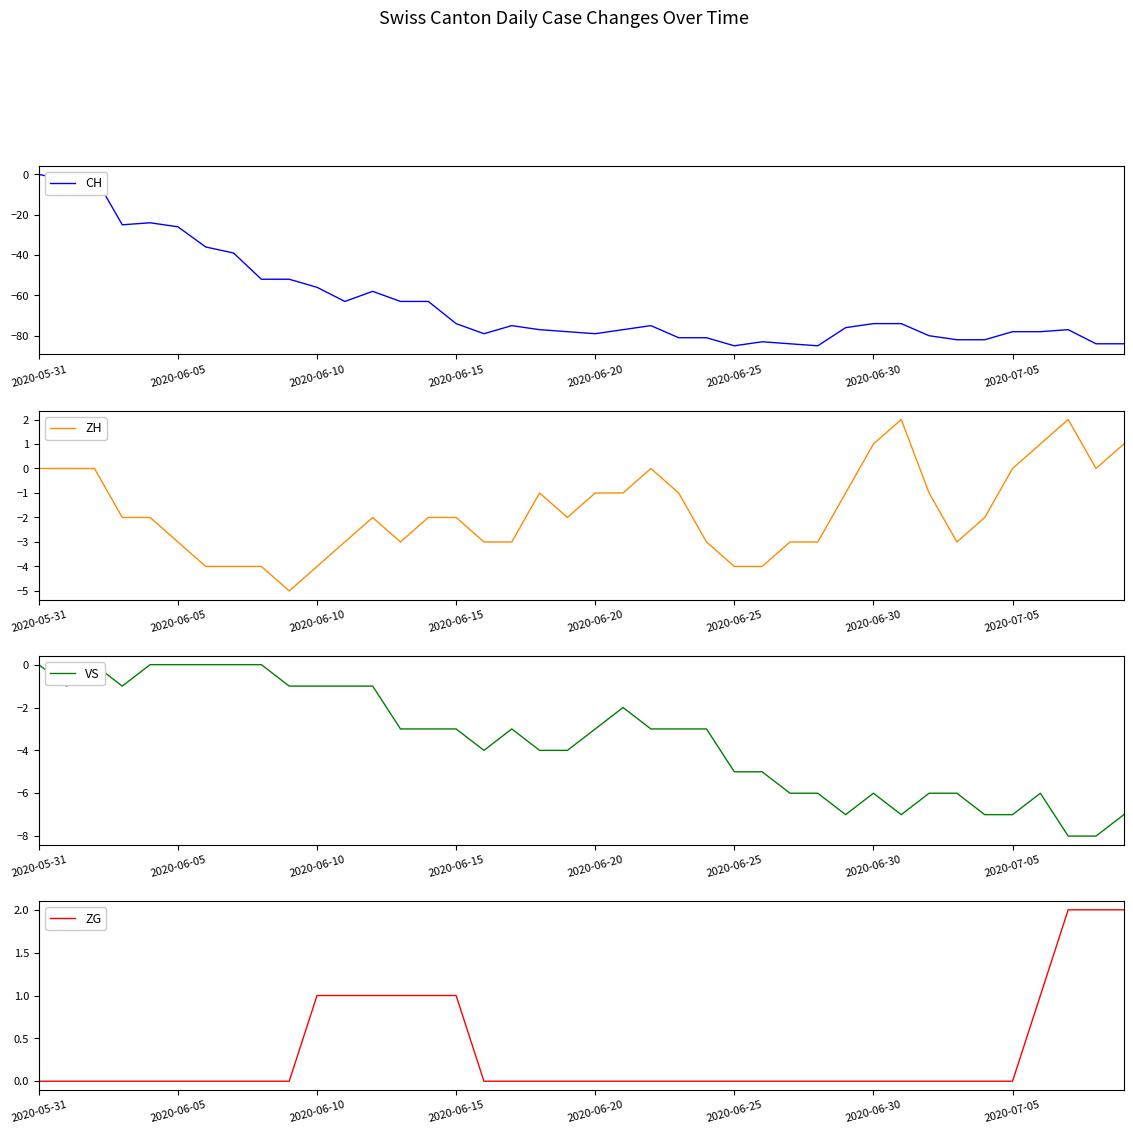

At 21, list the series in order from smallest to largest.

CH, VS, ZH, ZG